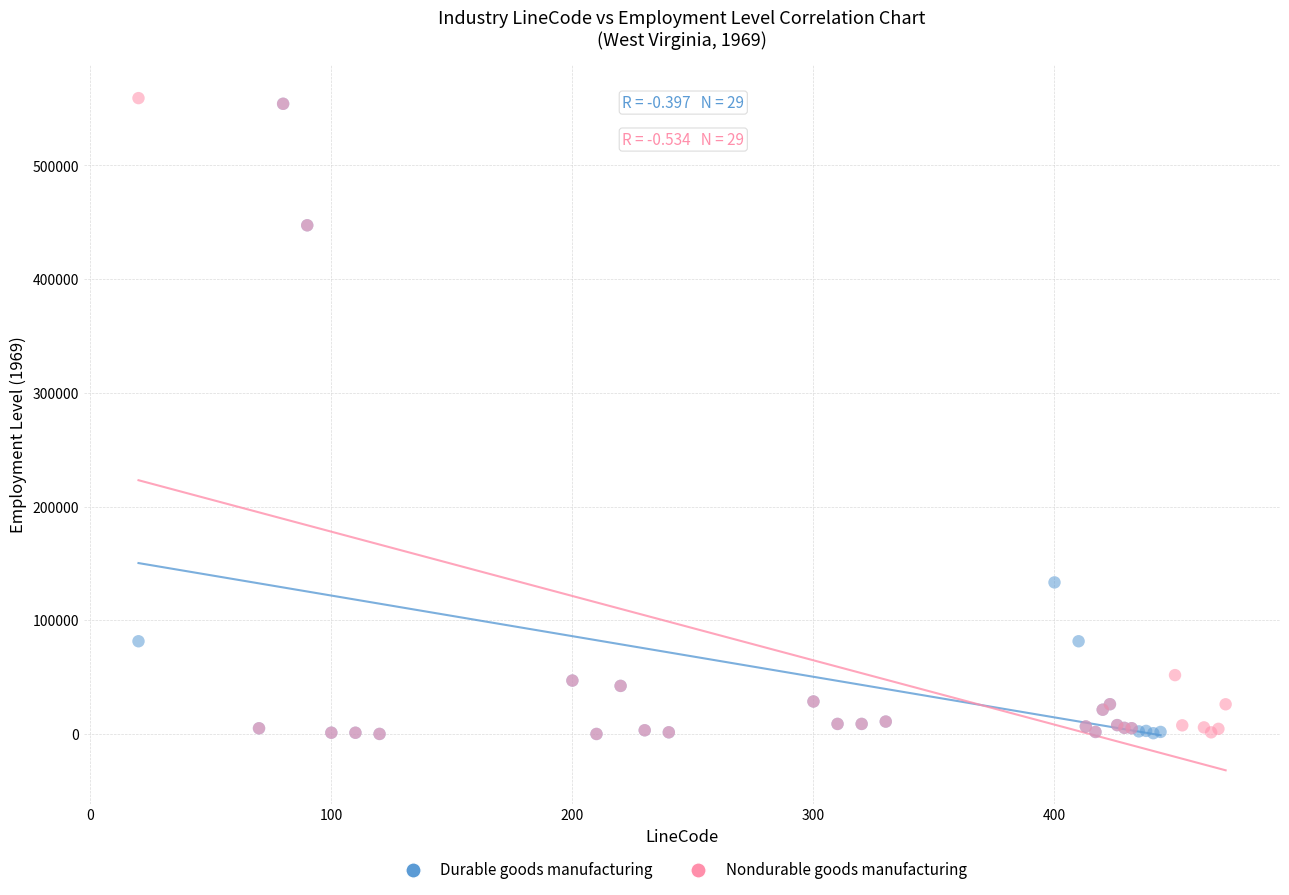

What are all the series names shown in the legend?

Durable goods manufacturing, Nondurable goods manufacturing